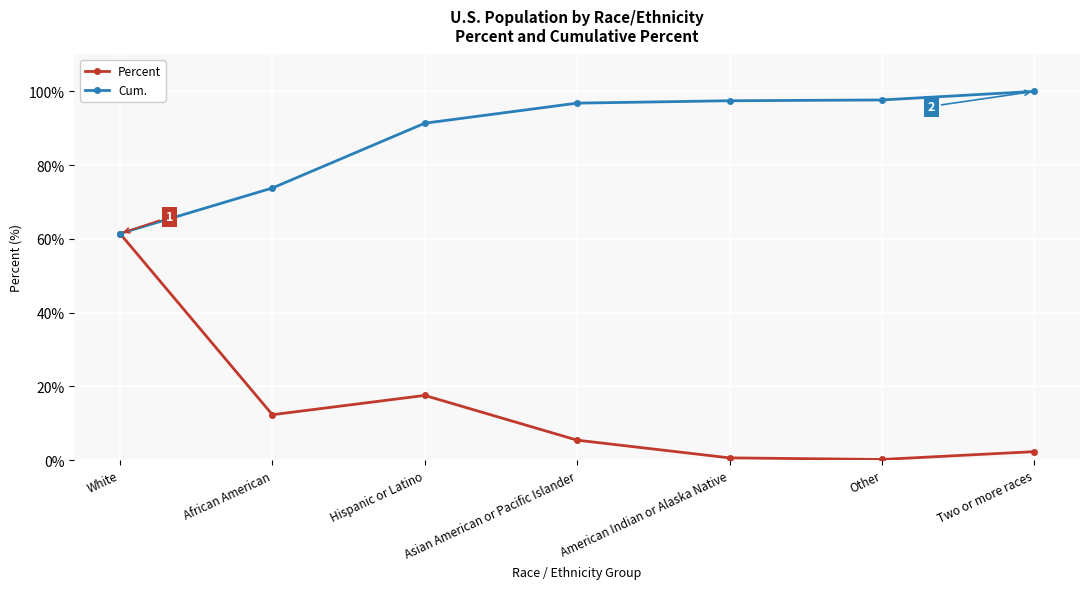

What is the sum of all Percent values?

100.0